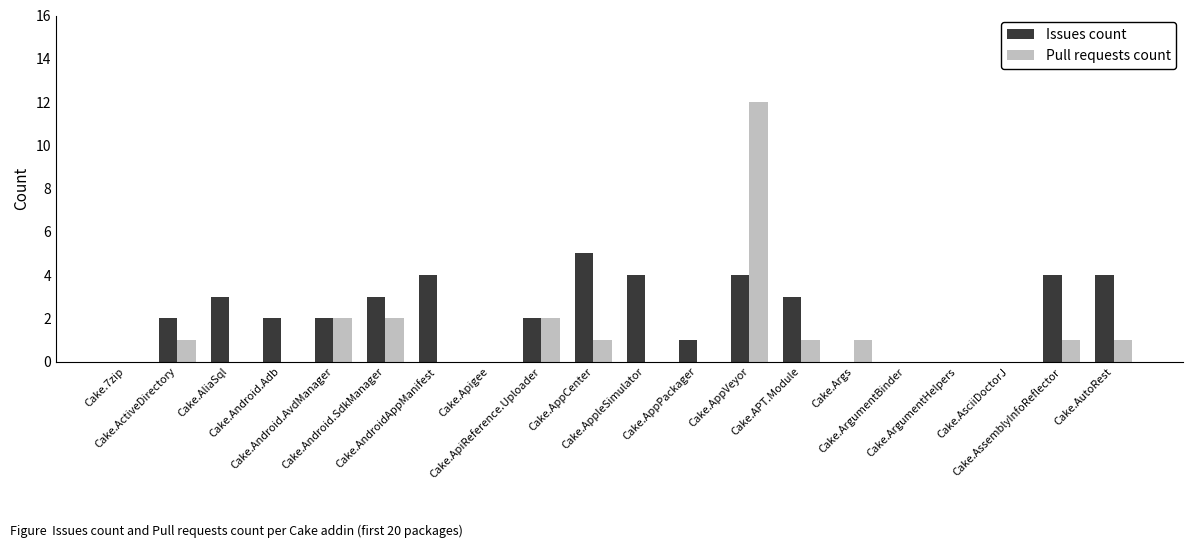

Count the Issues count values in the range 0 to 4.

19